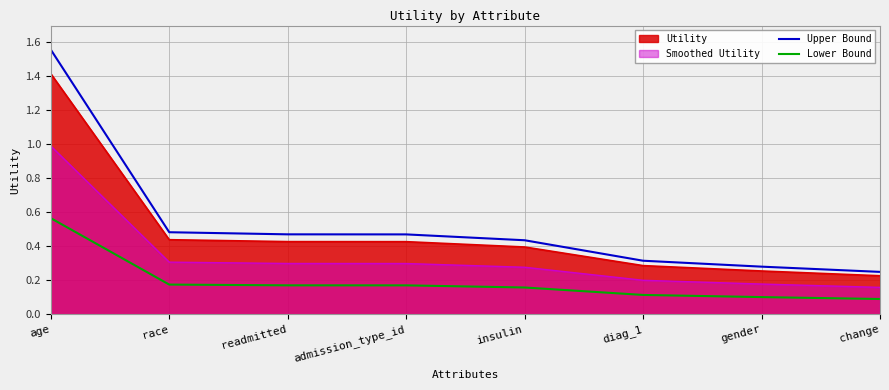

Rank the series by their maximum value, from highest to lowest.

Upper Bound, Utility, Smoothed Utility, Lower Bound